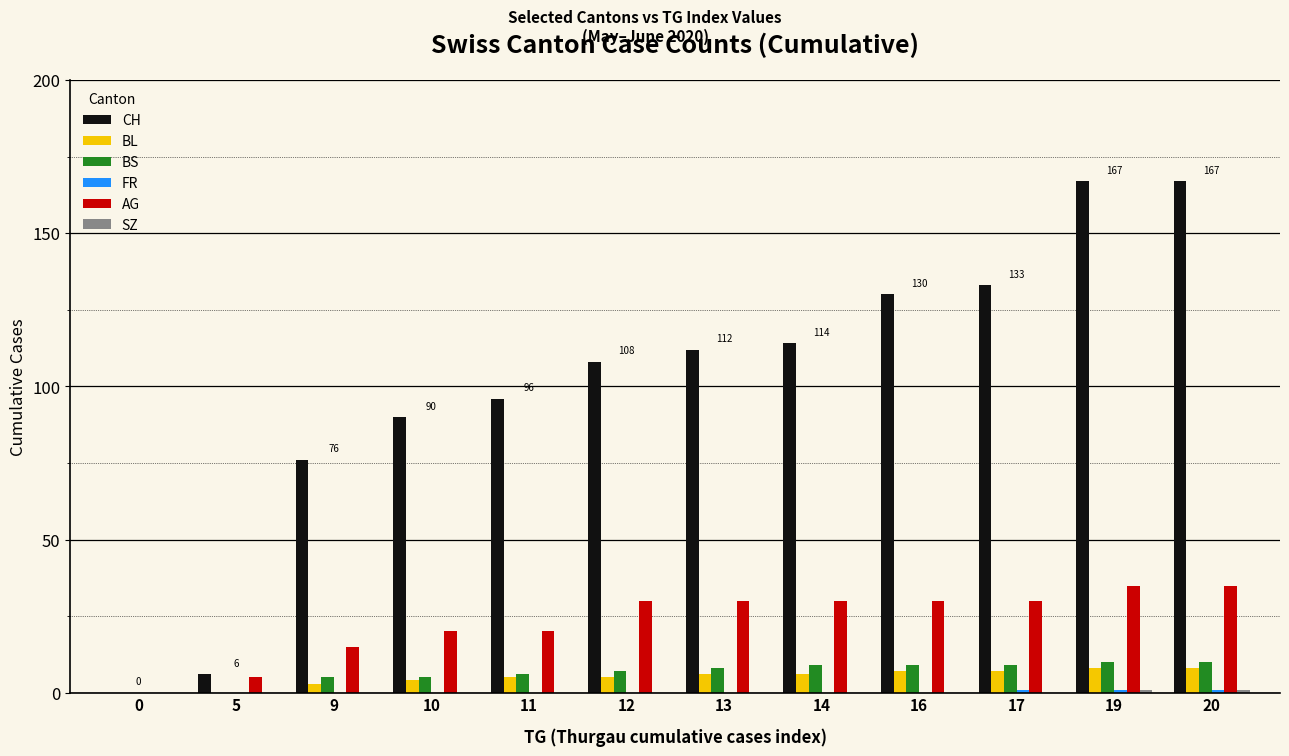

Which series has the largest total across all categories?

CH